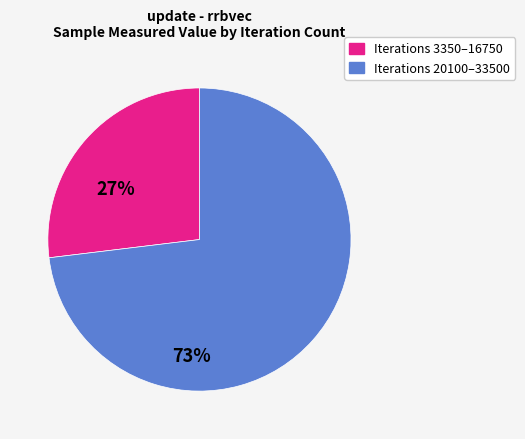

Is there a majority slice in this chart?

Yes